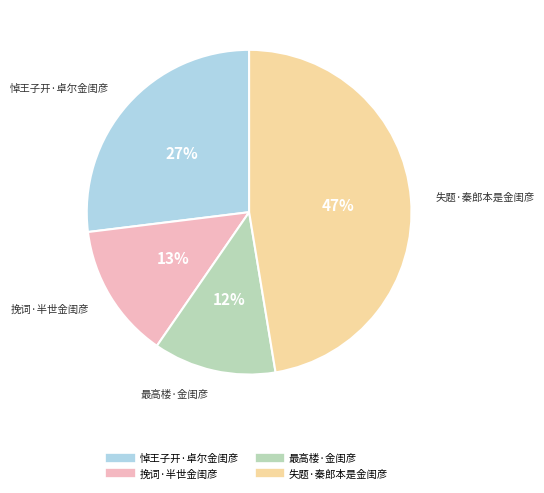

Does any single category account for the majority?

No